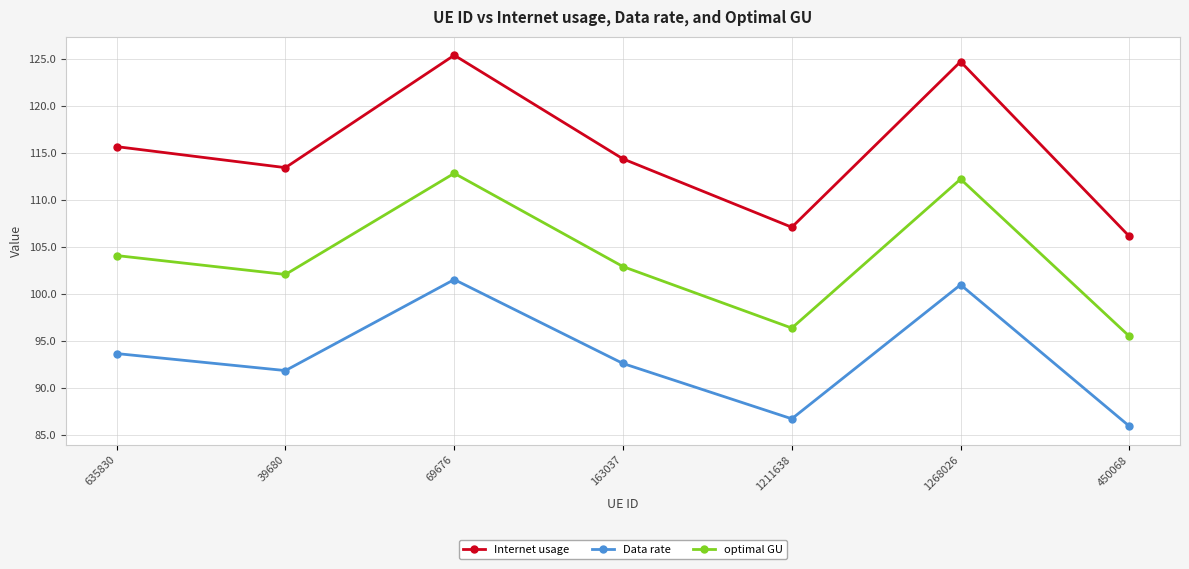

Which series changed the most between 163037 and 1211638?

Internet usage